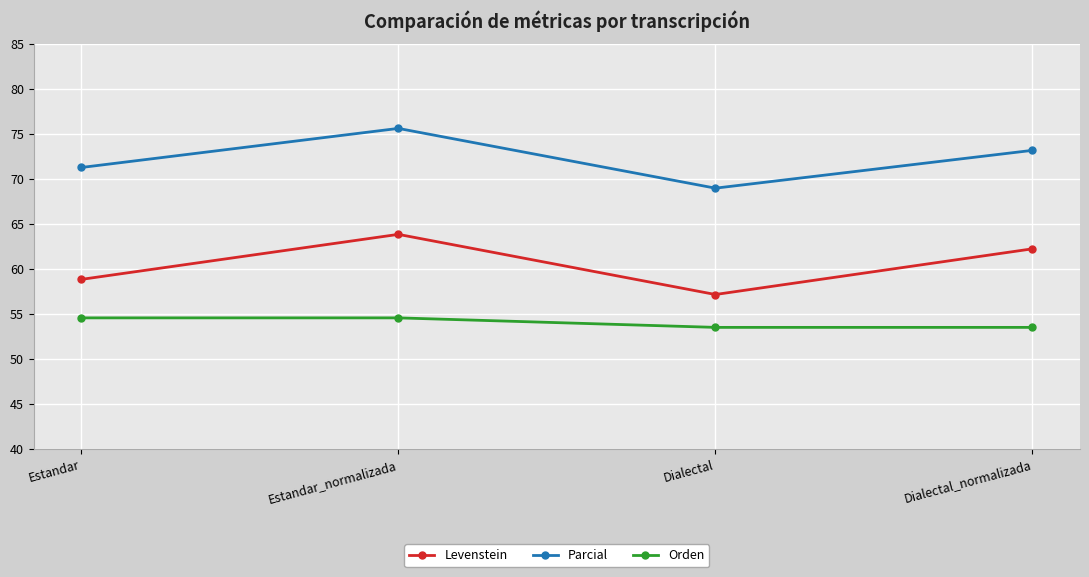

What is the total value across all series at Dialectal?

179.6